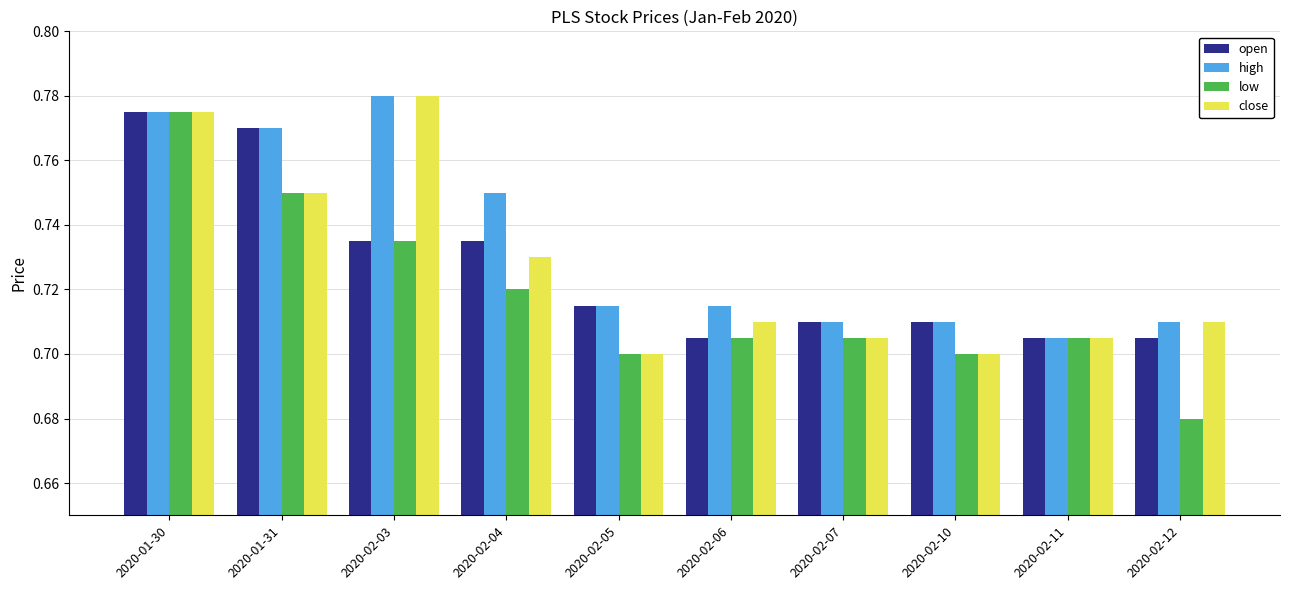

What is the sum of the close values at 2020-02-06 and 2020-02-03?

1.5